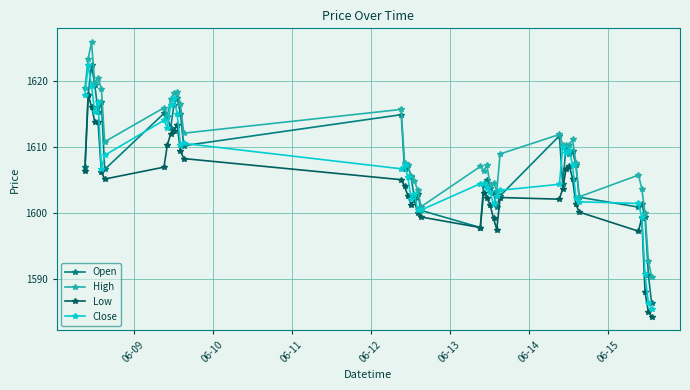

True or false: Low and High intersect in this chart.

False